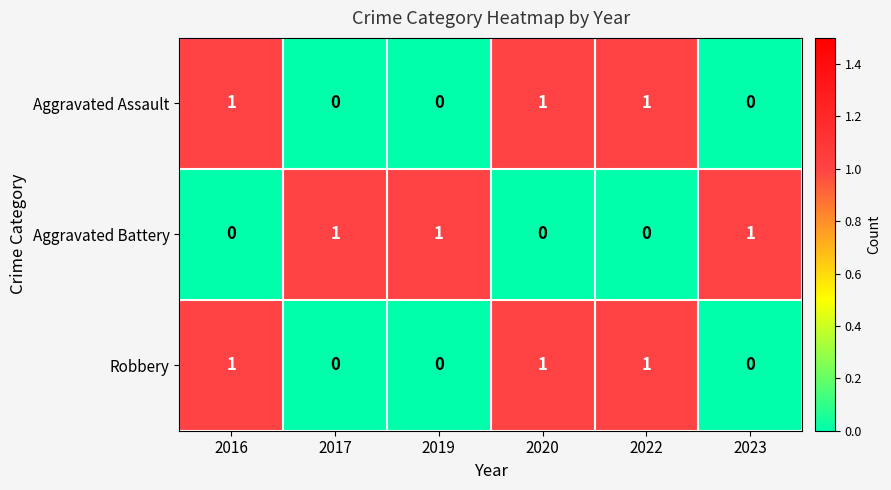

Count the Aggravated Battery values in the range 0 to 1.

6